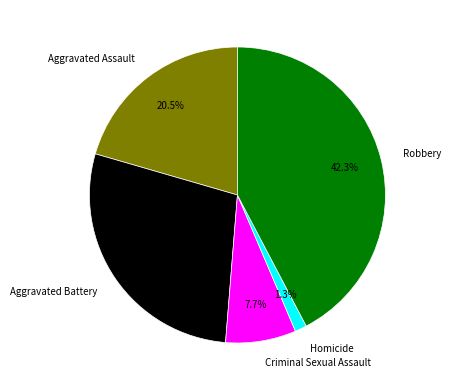

Count the number of slices in the pie.

5